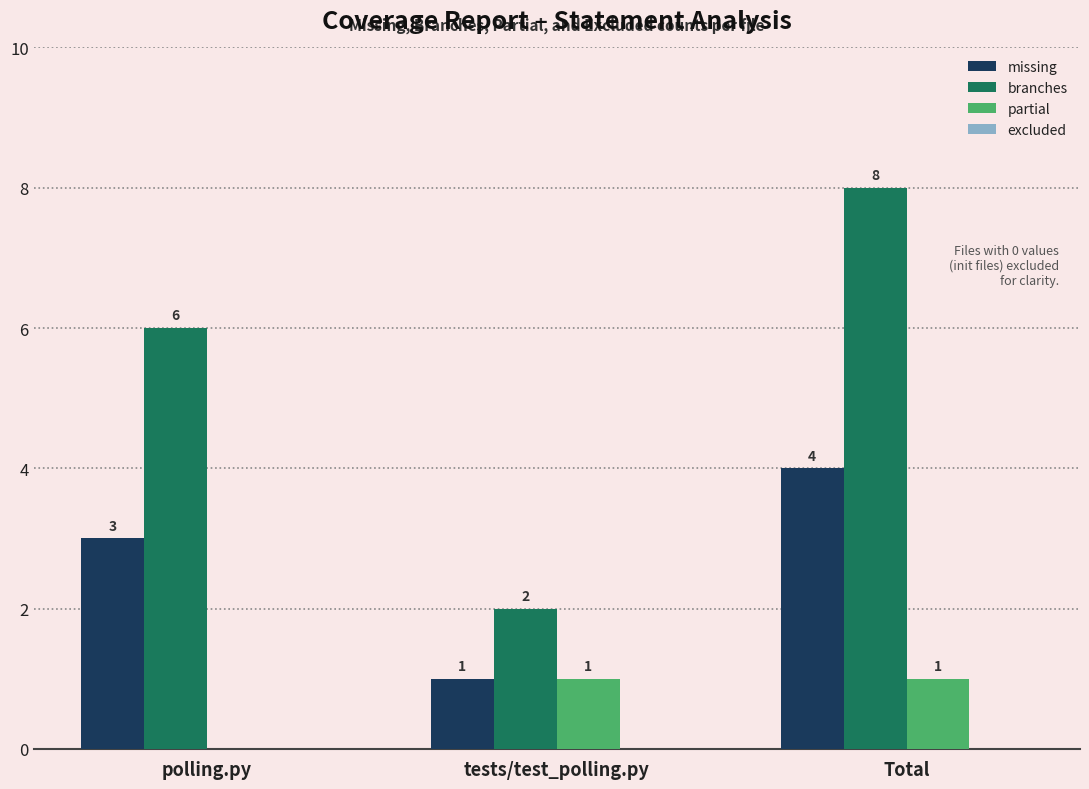

Reading left to right, list all the values displayed in this chart.

missing: polling.py=3	tests/test_polling.py=1	Total=4
branches: polling.py=6	tests/test_polling.py=2	Total=8
partial: polling.py=0	tests/test_polling.py=1	Total=1